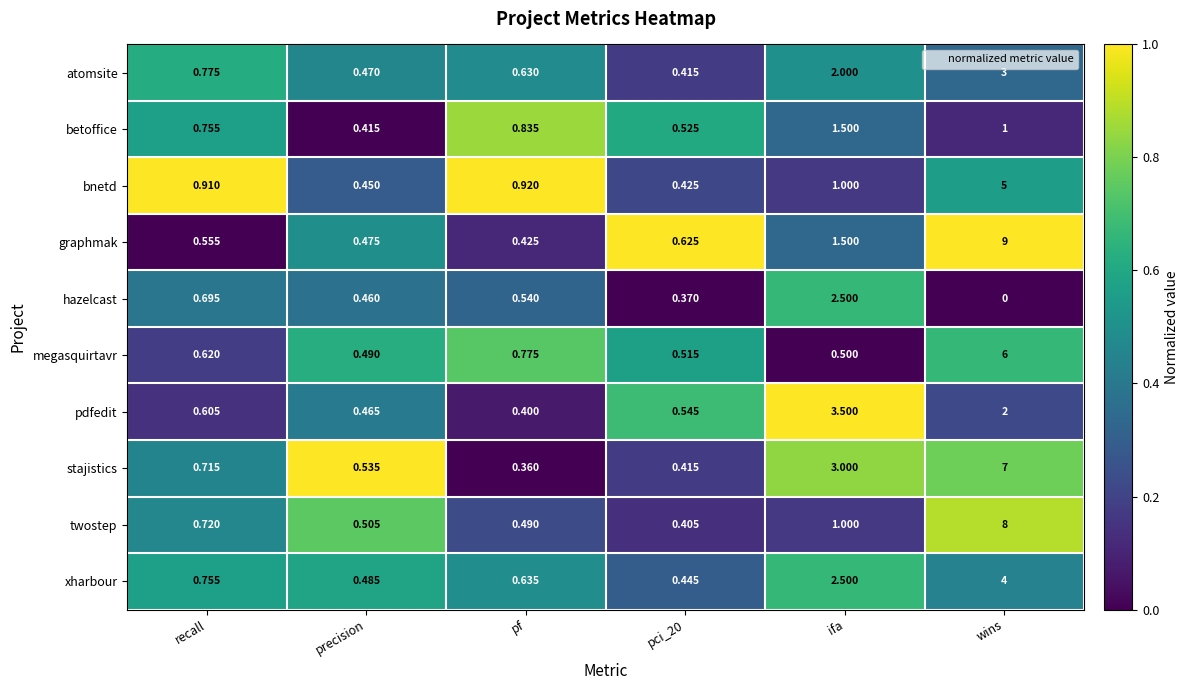

How many categories are shown in the chart?

6